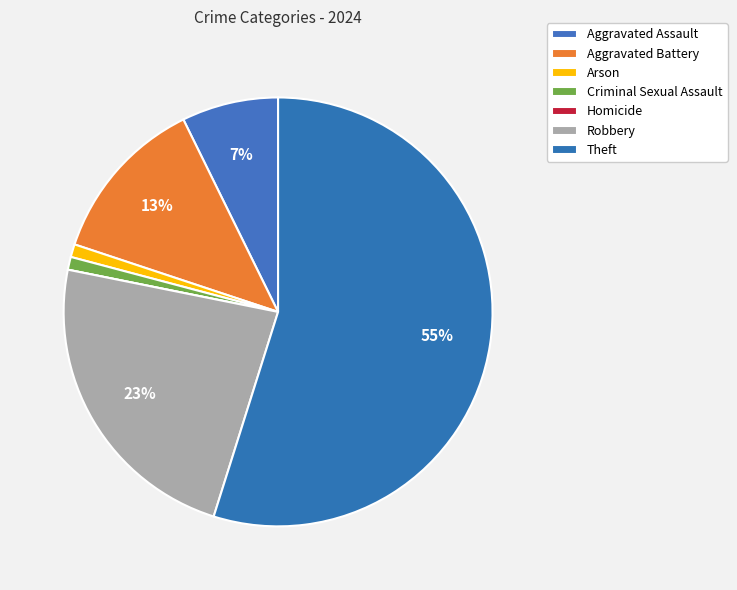

What percentage is the Criminal Sexual Assault slice, to the nearest percent?

1%